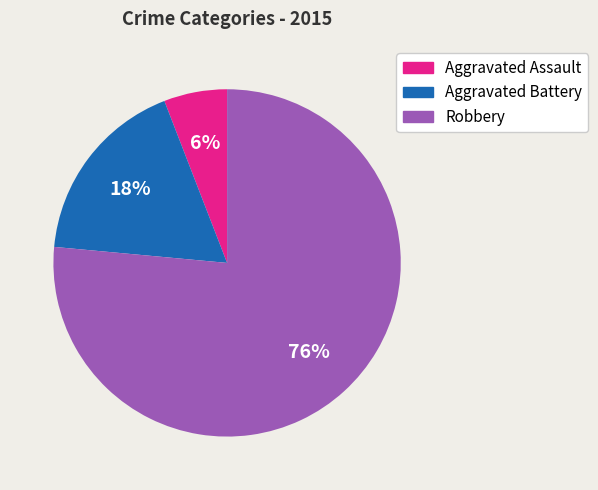

Approximately how many times larger is the value at Aggravated Assault compared to Aggravated Battery?

0.3